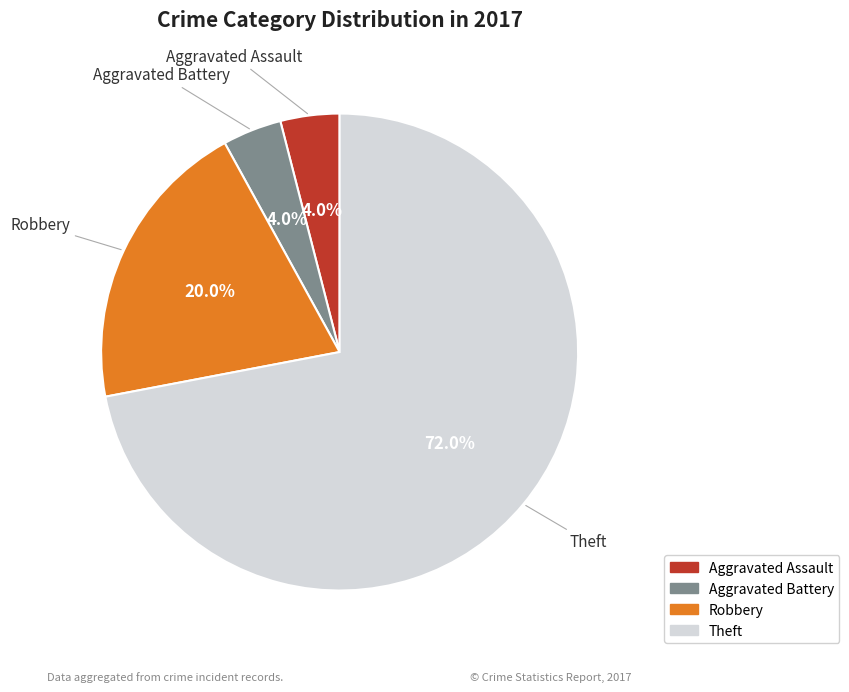

What is the ratio of the value at Aggravated Battery to the value at Aggravated Assault?

1.0